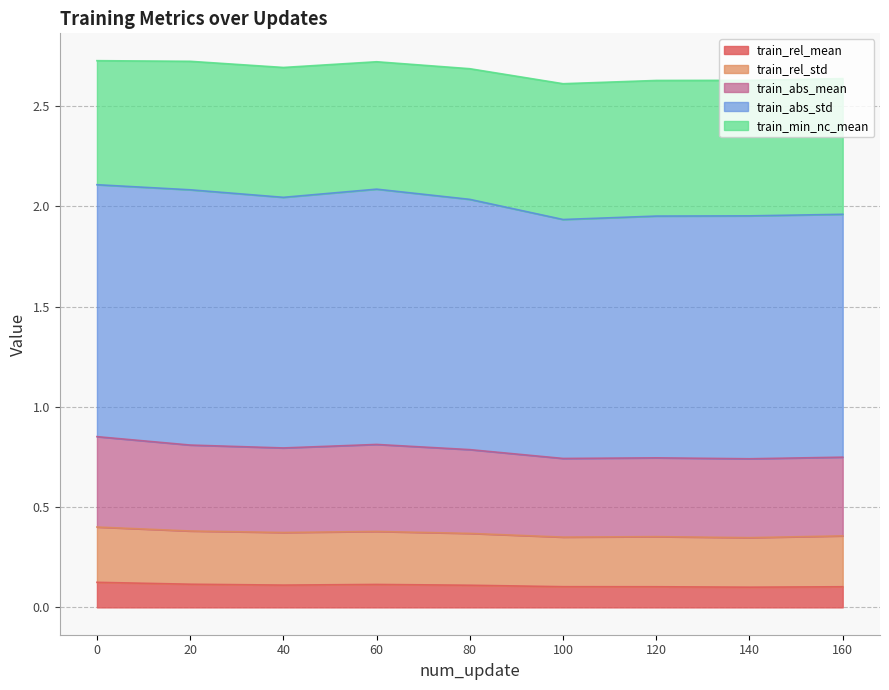

Where is the first local minimum for train_abs_mean?

40